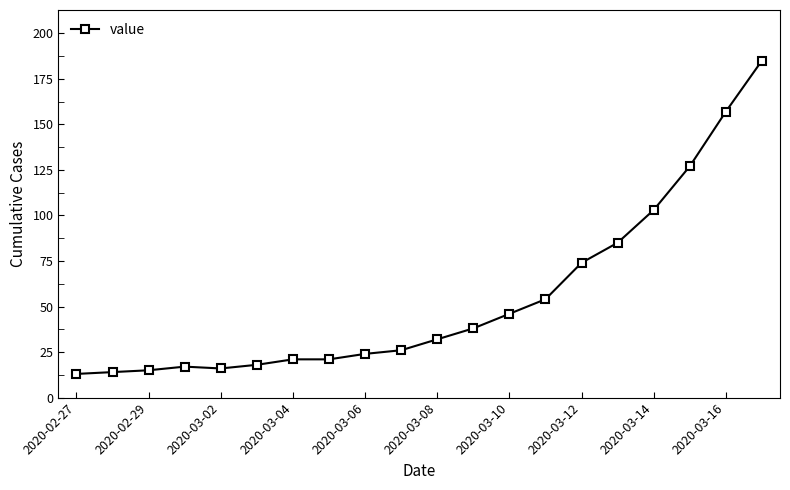

Reading right to left, what are all the values shown in this chart?

185	157	127	103	85	74	54	46	38	32	26	24	21	21	18	16	17	15	14	13